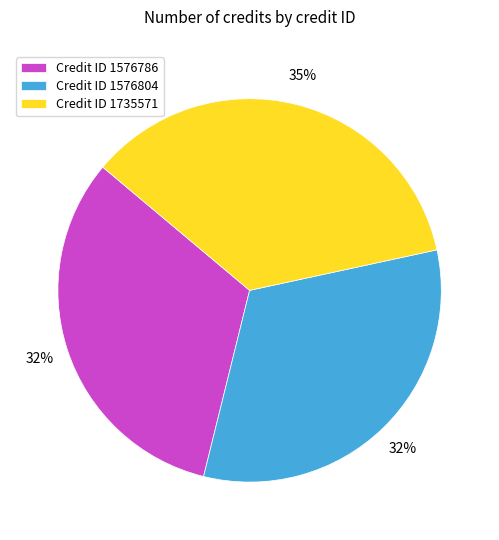

The Credit ID 1735571 slice represents 35% of the pie. True or false?

True